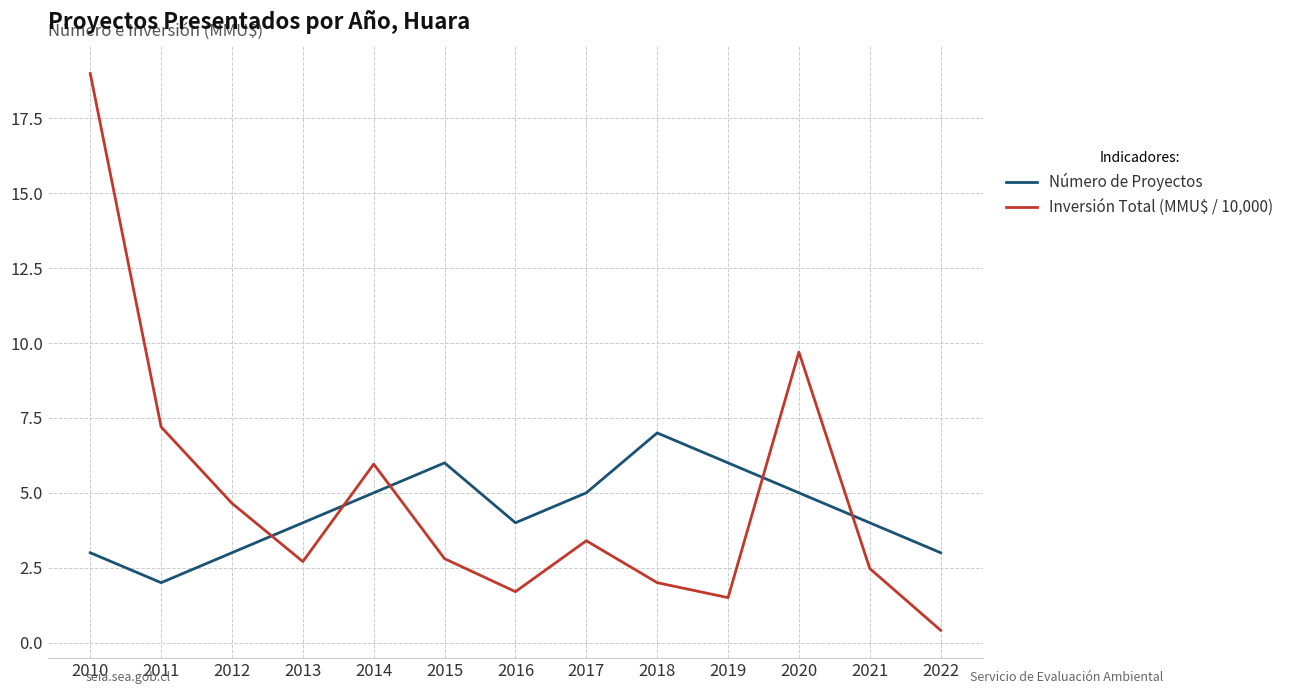

At which category does Número de Proyectos reach its first local valley?

2011